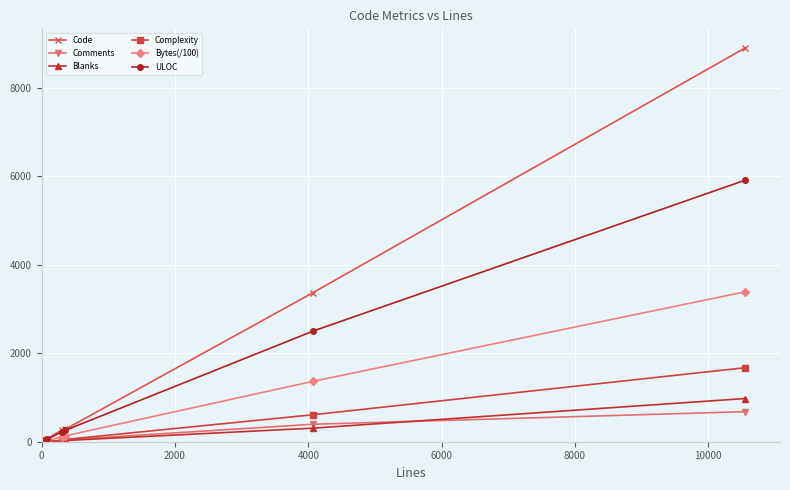

True or false: Bytes(/100) has more than 2 interior local peaks.

False